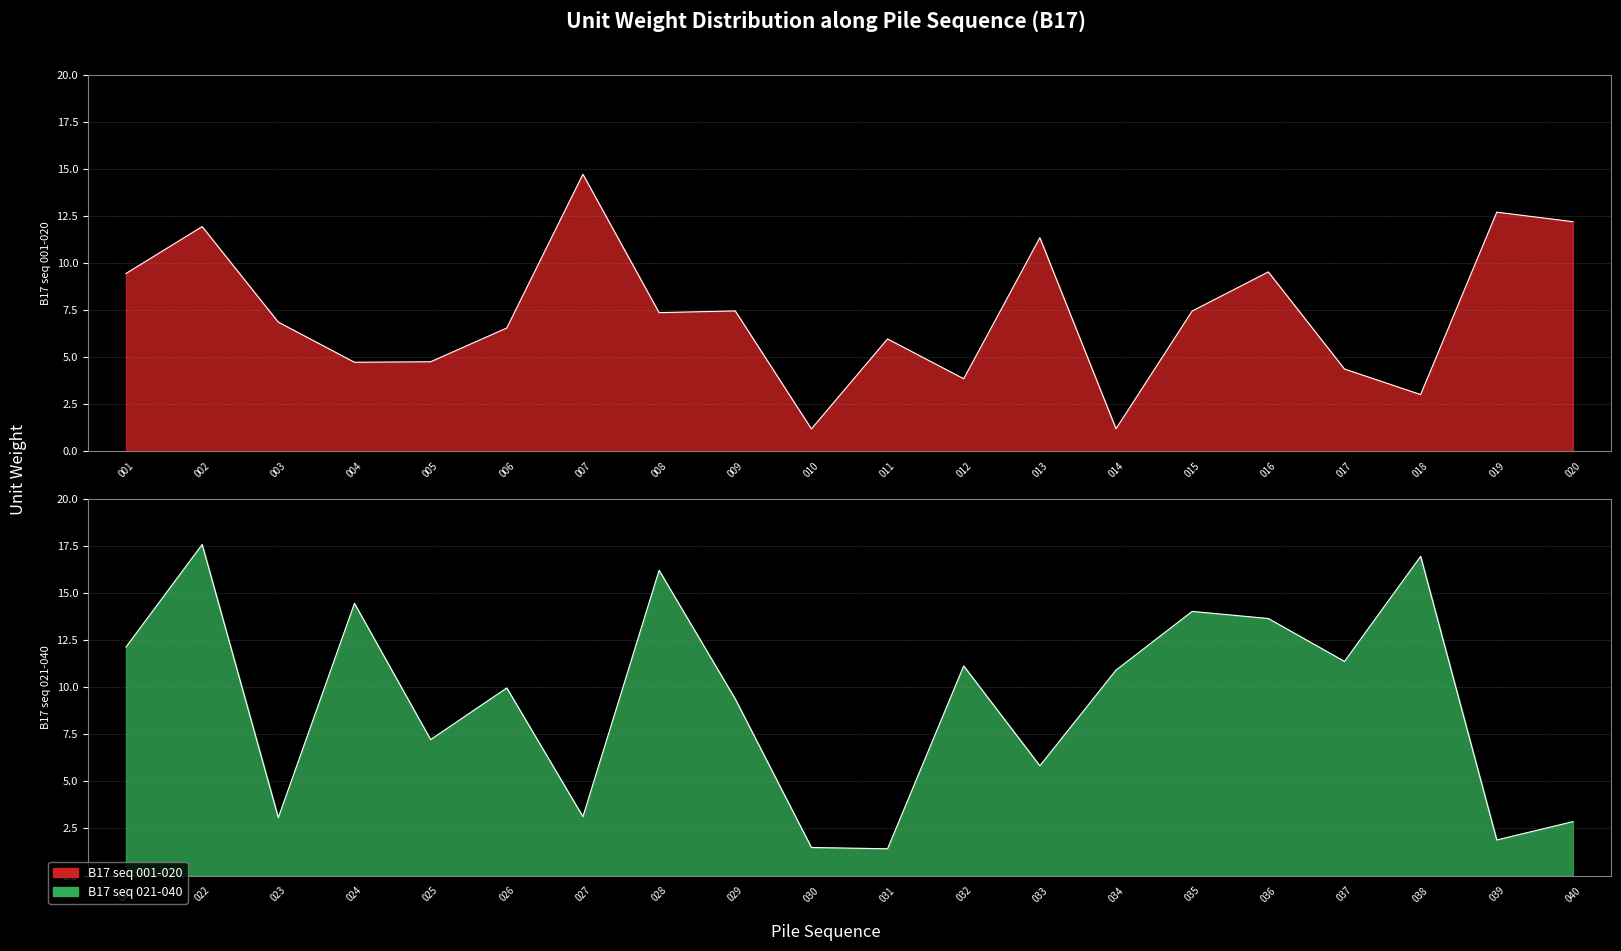

What is the sum of the B17 values at 013 and 012?

15.2